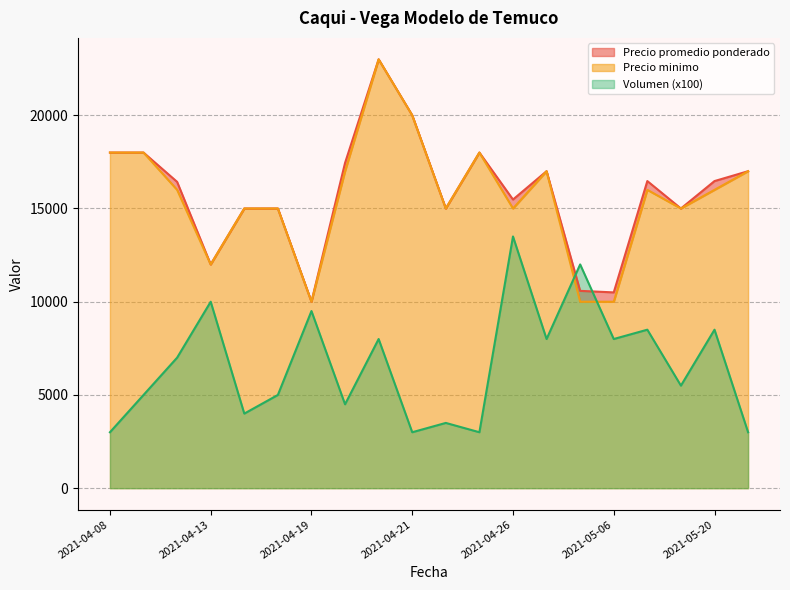

At which label does Volumen (x100) reach its peak?

2021-04-26